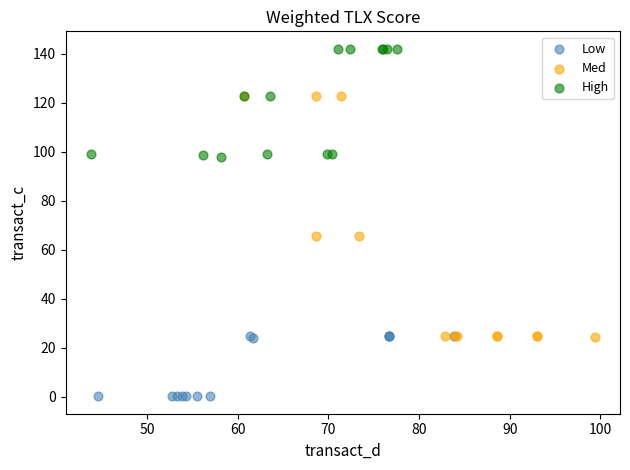

Which series contains the highest Y value?

High